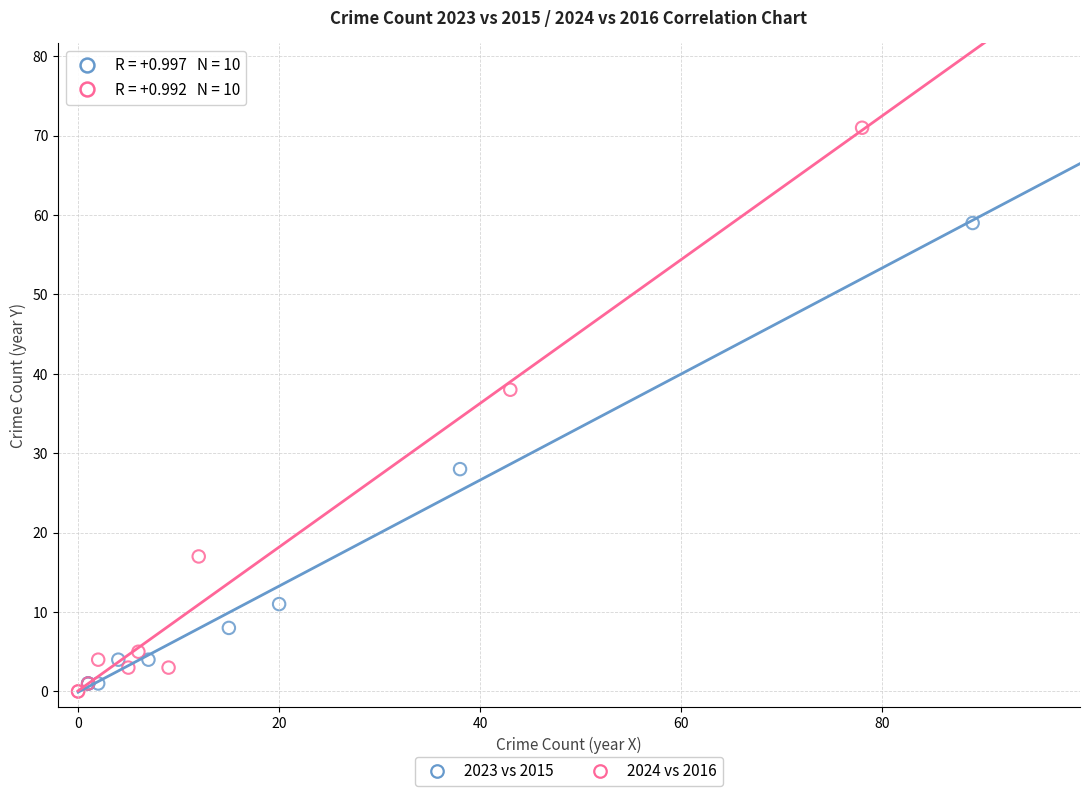

Which series has the largest Y range (max minus min)?

2024 vs 2016